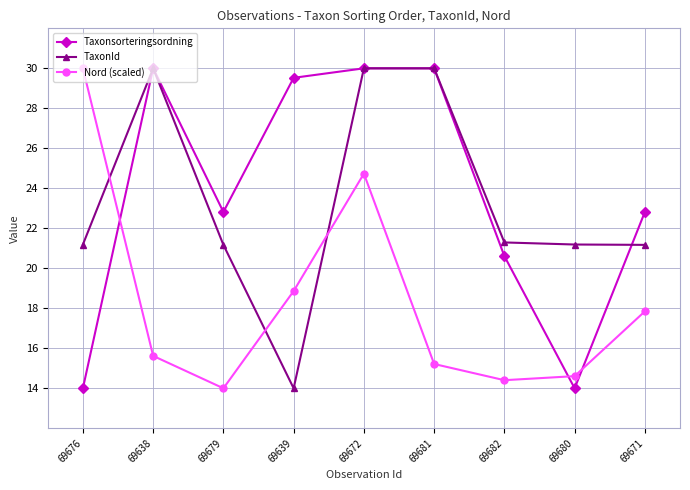

Between which two adjacent categories do Nord (scaled) and Taxonsorteringsordning first intersect?

69676 and 69638